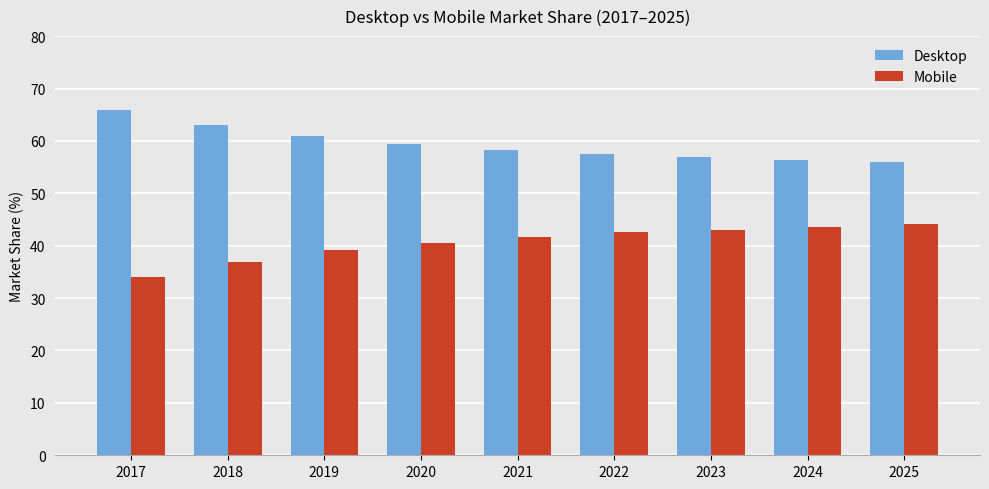

What is the total value across all series at 2018?

100.0